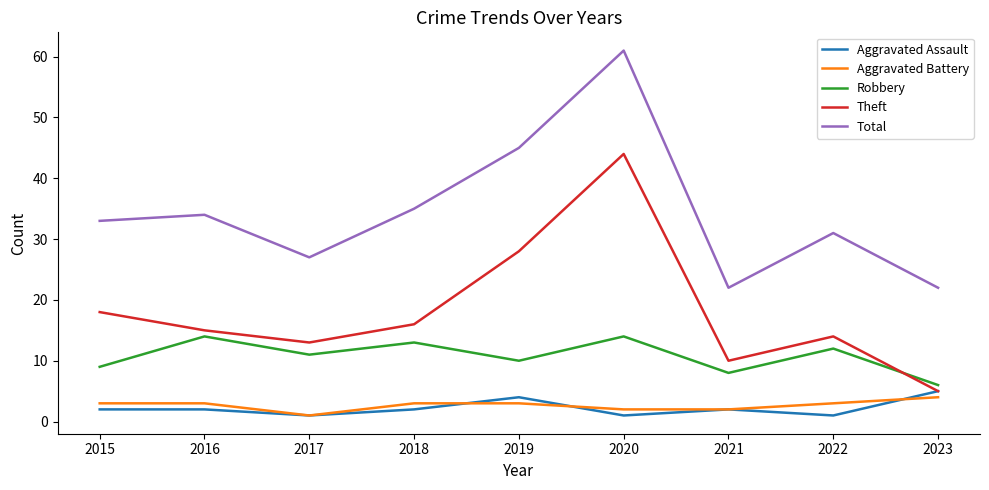

Is it true that Robbery equals 13 at 2018?

True